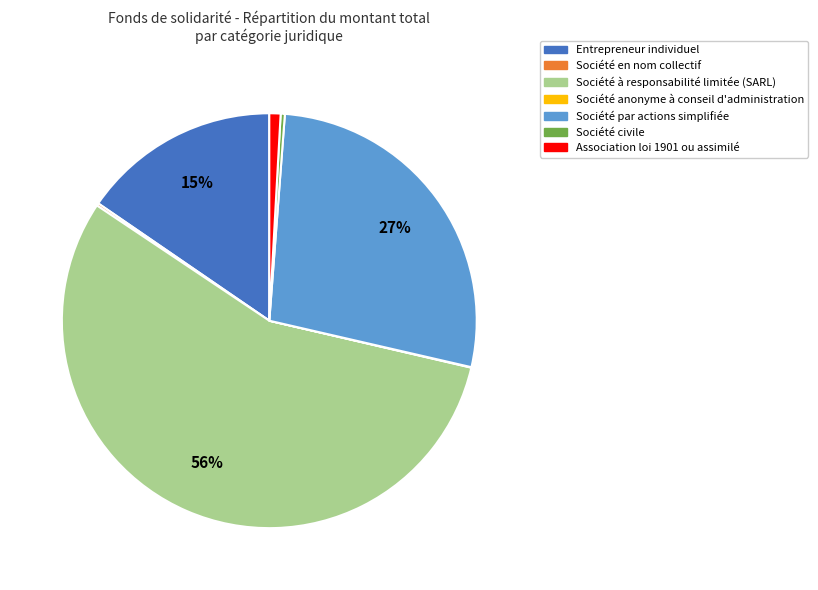

The Société à responsabilité limitée (SARL) slice represents 56% of the pie. True or false?

True